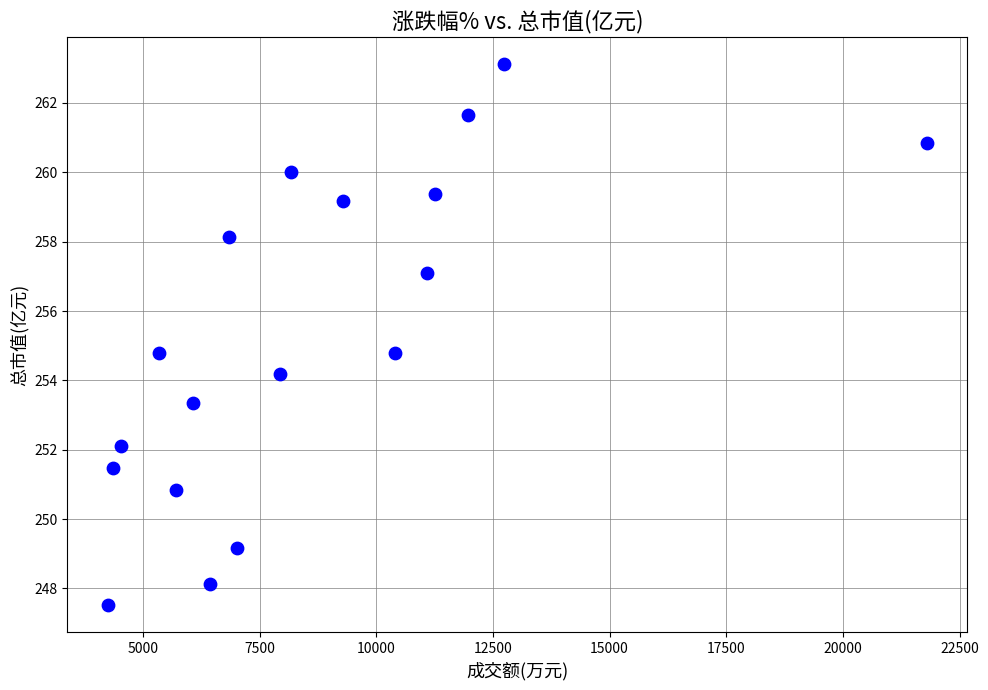

What is the range of Y values (max minus min)?

15.6